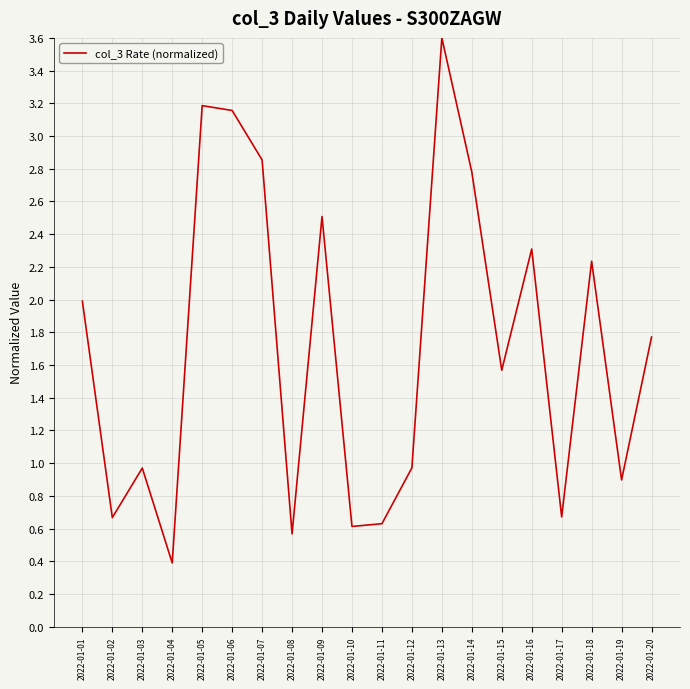

Read the value at 2022-01-19.

0.9